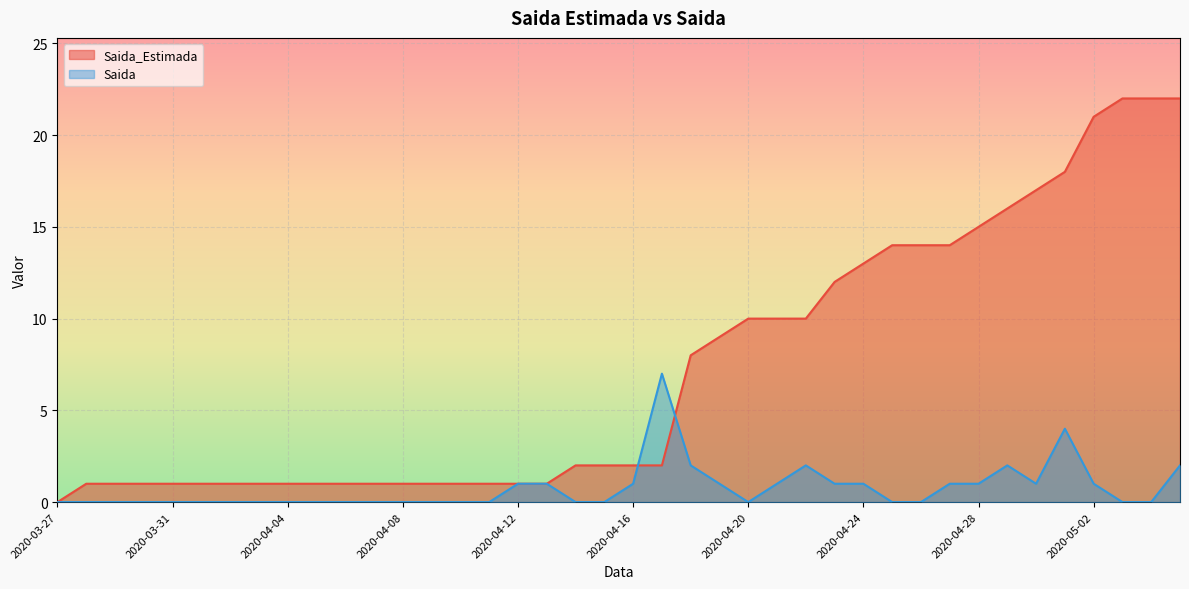

What is the total value across all series at 2020-04-11?

1